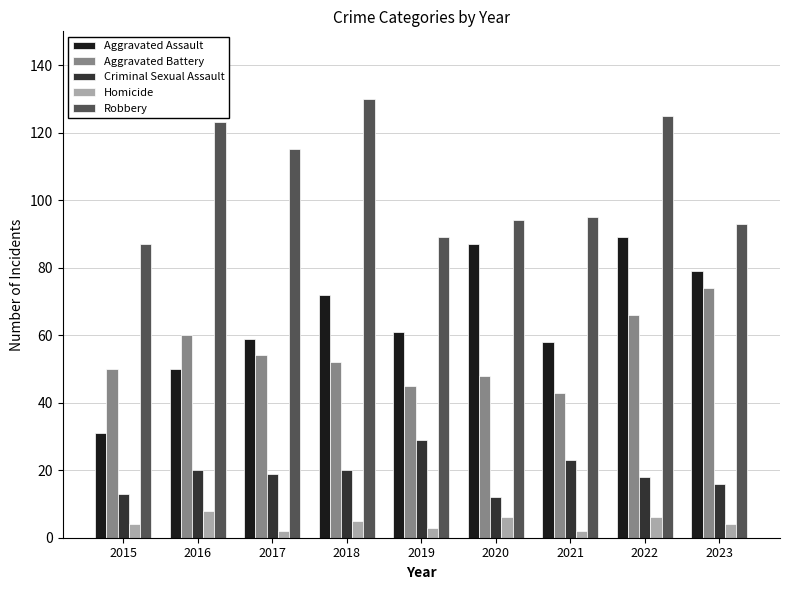

What is the sum of the Aggravated Assault values at 2017 and 2018?

131